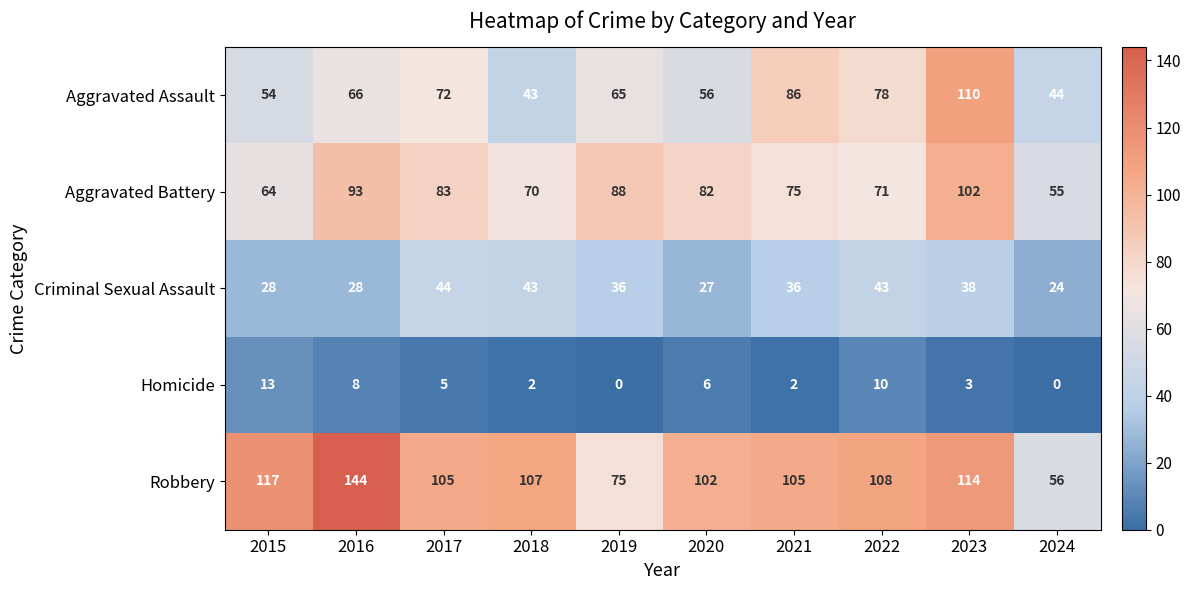

What is the sum of all Aggravated Battery values?

783